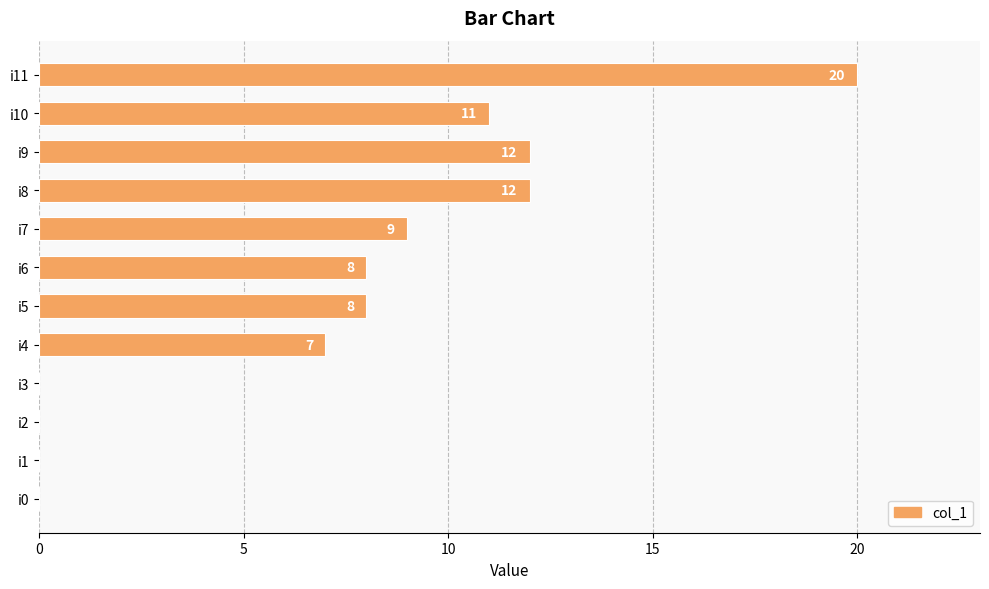

What value does the data have at i5, to the nearest 10?

10